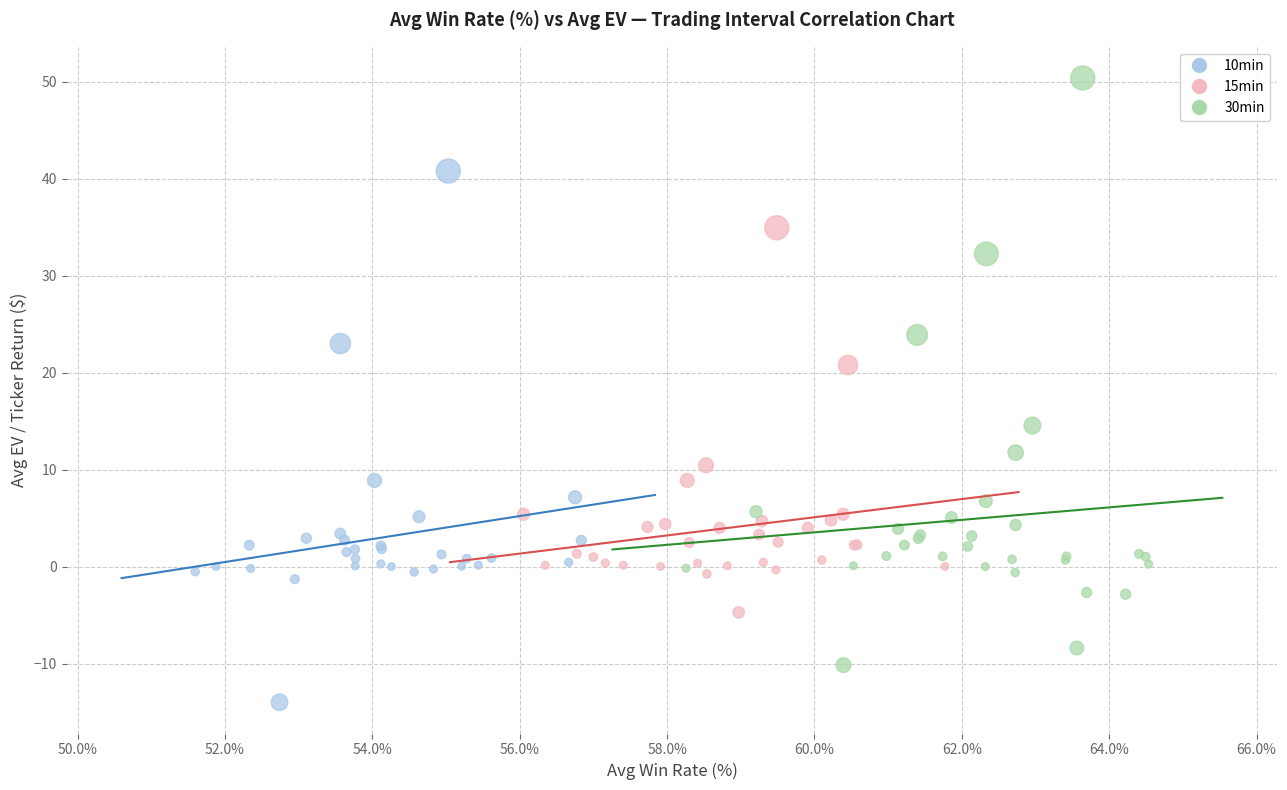

Which series has the widest spread of Y values?

30min